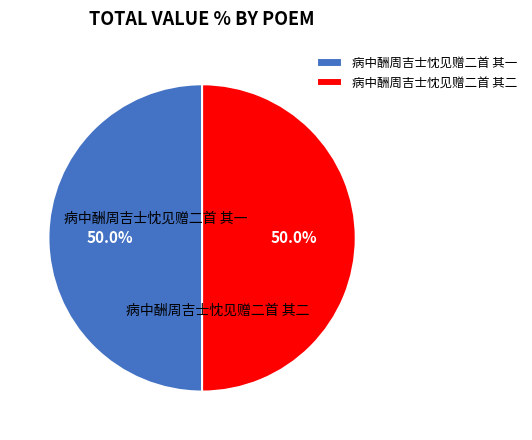

What percentage is NOT represented by 病中酬周吉士忱见赠二首 其二?

50.0%